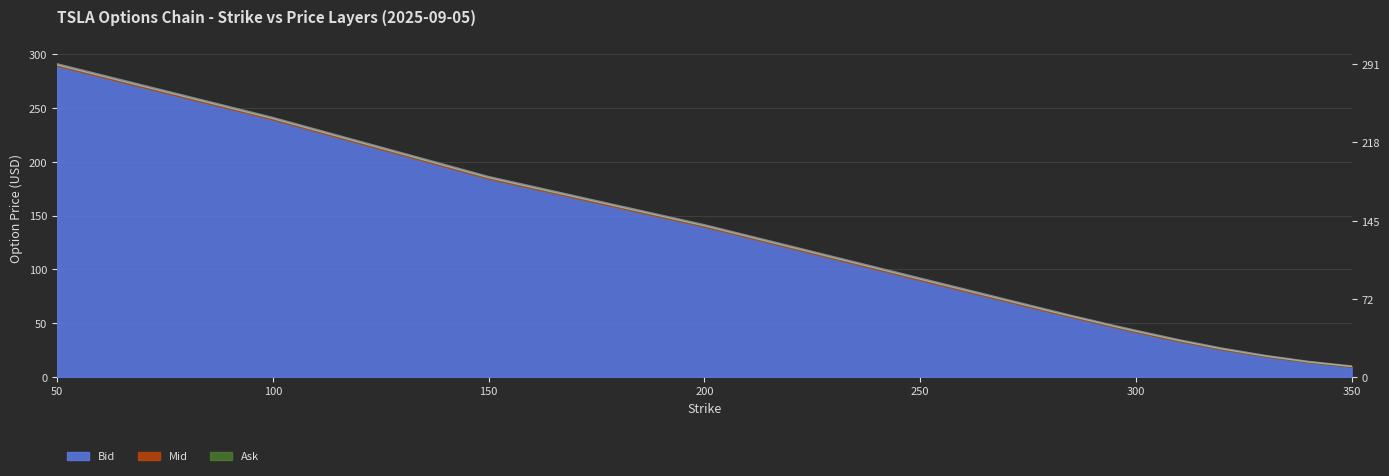

What position from the right is 340.0?

2